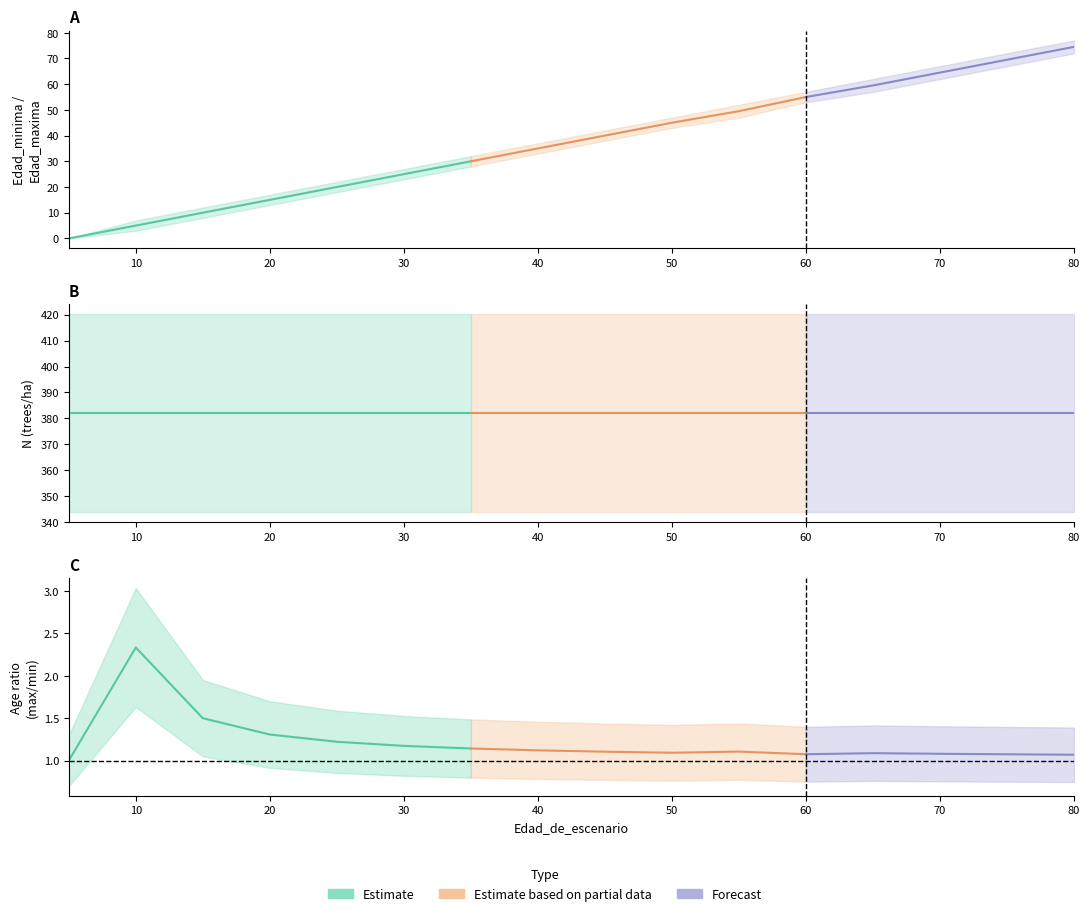

How many lines are shown in the chart?

3